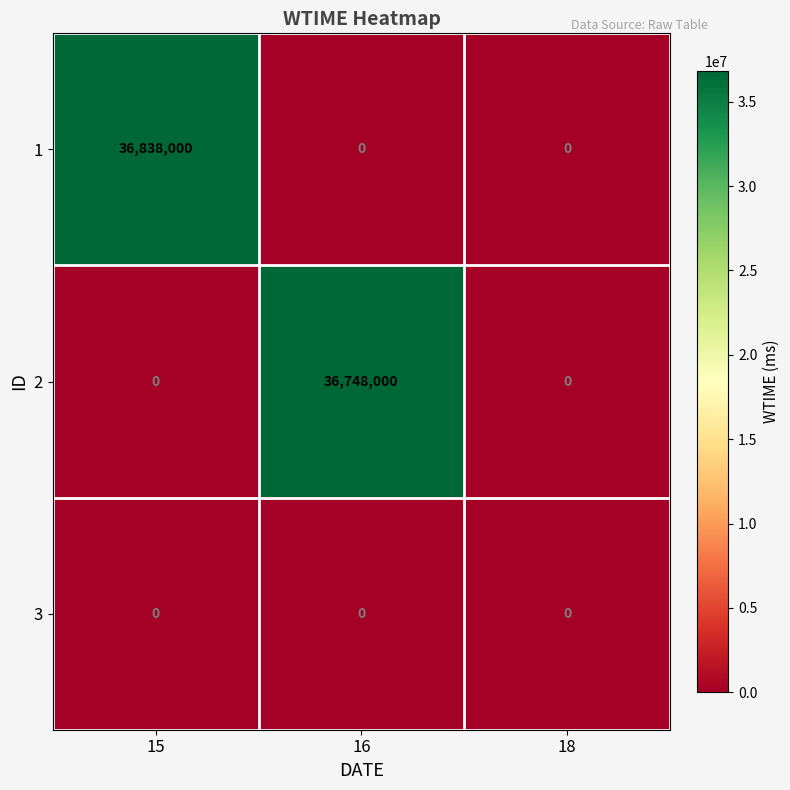

At how many categories does at least one series exceed 11658746?

2